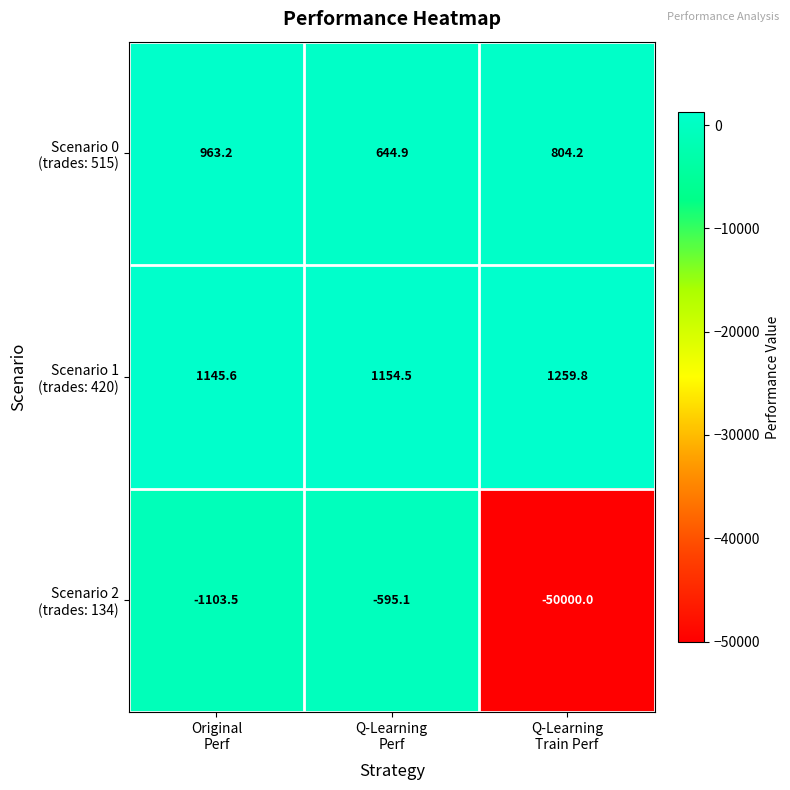

What is the greatest value displayed?

1259.8